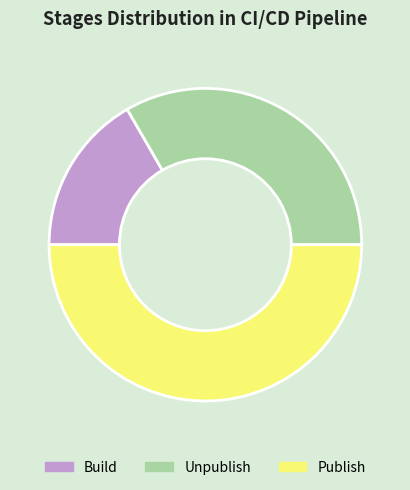

Rank the categories by value from lowest to highest.

Build, Unpublish, Publish